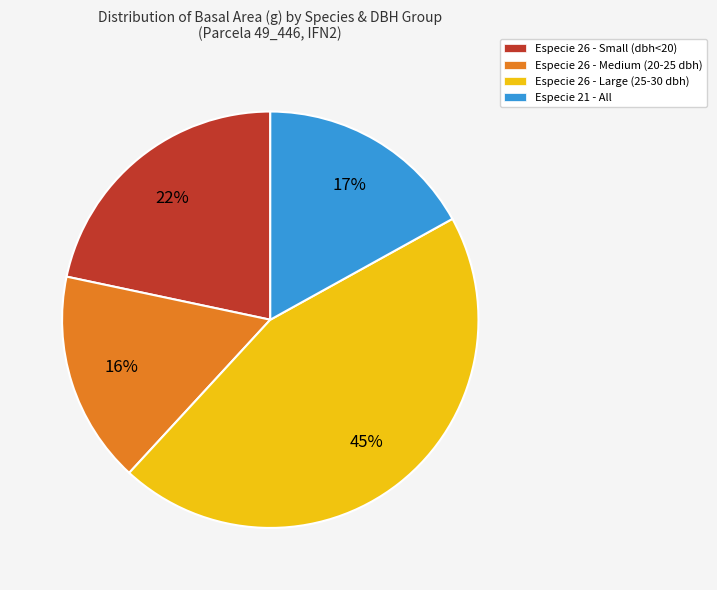

The Especie 21 - All slice represents 17% of the pie. True or false?

True